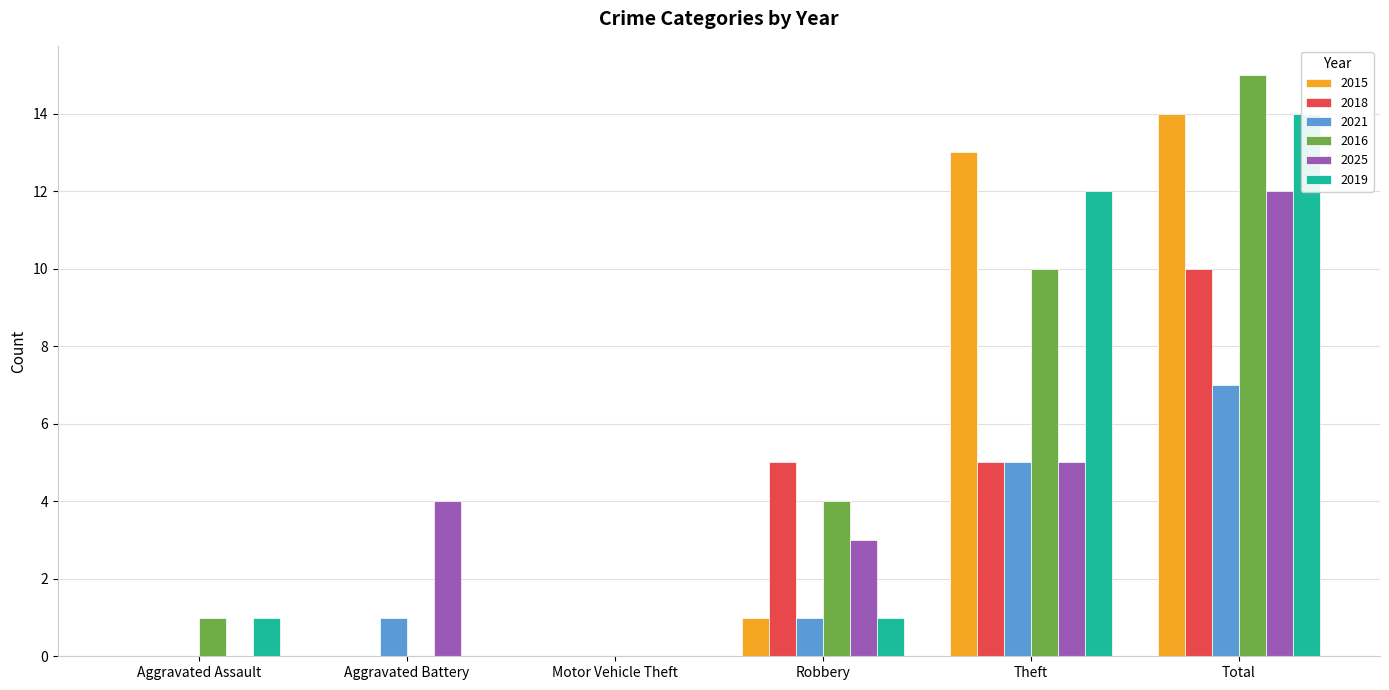

What are all the series names shown in the legend?

2015, 2018, 2021, 2016, 2025, 2019